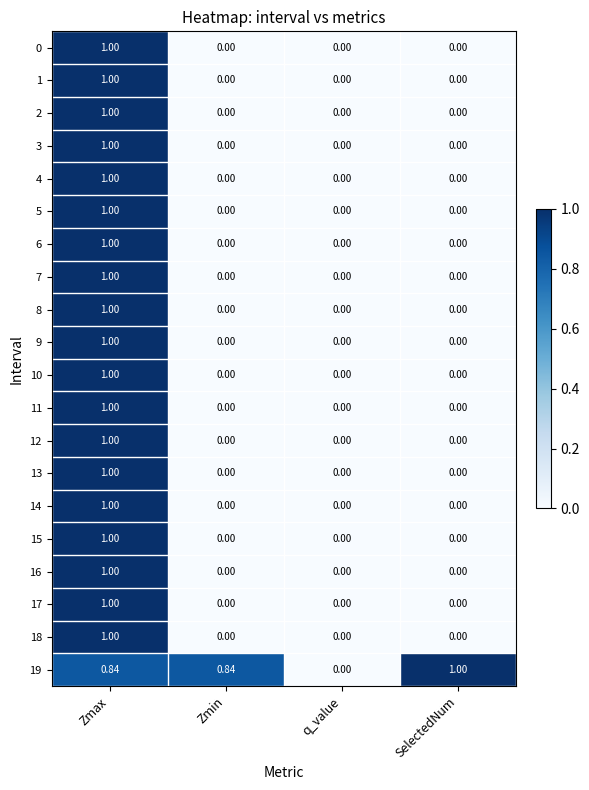

At which label does 3 reach its peak?

Zmax